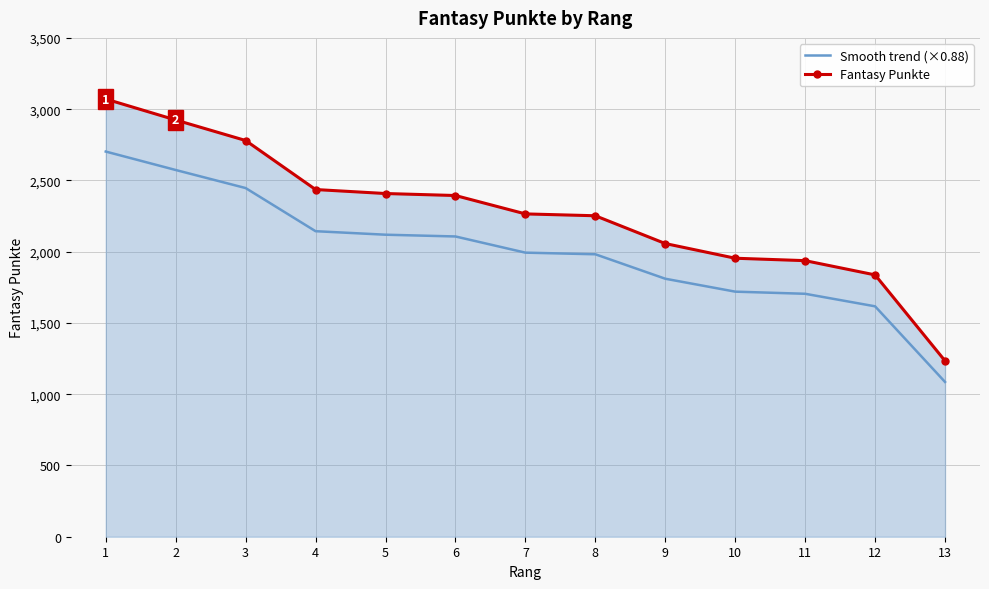

At 3, list the series in order from largest to smallest.

Fantasy Punkte, Smooth trend (×0.88)